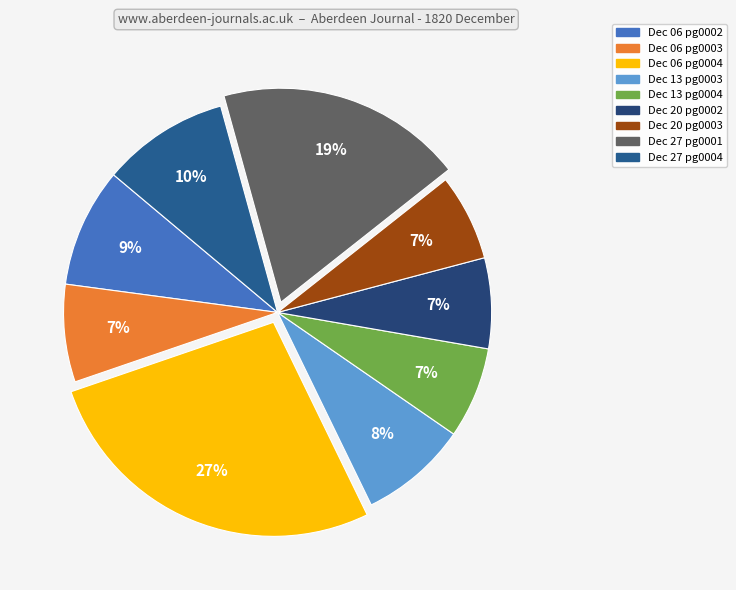

Rank the categories by value from lowest to highest.

1820.12.20_AberdeenJournal_0003, 1820.12.20_AberdeenJournal_0002, 1820.12.13_AberdeenJournal_0004, 1820.12.06_AberdeenJournal_0003, 1820.12.13_AberdeenJournal_0003, 1820.12.06_AberdeenJournal_0002, 1820.12.27_AberdeenJournal_0004, 1820.12.27_AberdeenJournal_0001, 1820.12.06_AberdeenJournal_0004